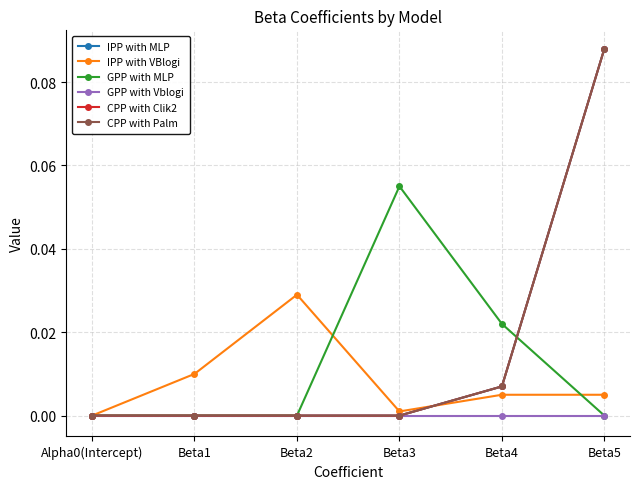

What is the label of the 1st point from the left?

Alpha0(Intercept)